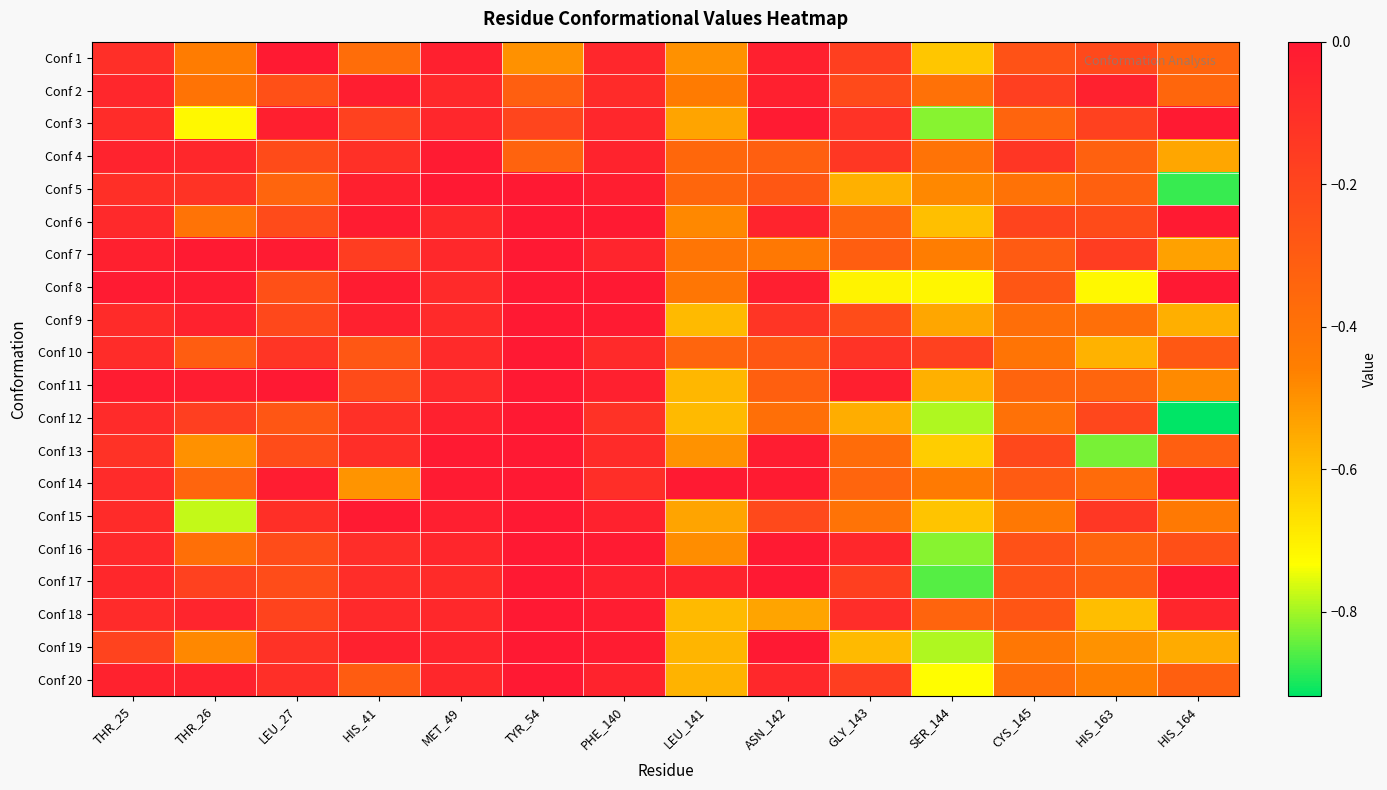

At THR_26, list the series in order from smallest to largest.

Conf 15, Conf 3, Conf 13, Conf 19, Conf 1, Conf 2, Conf 6, Conf 16, Conf 14, Conf 10, Conf 17, Conf 12, Conf 5, Conf 4, Conf 18, Conf 20, Conf 9, Conf 11, Conf 8, Conf 7